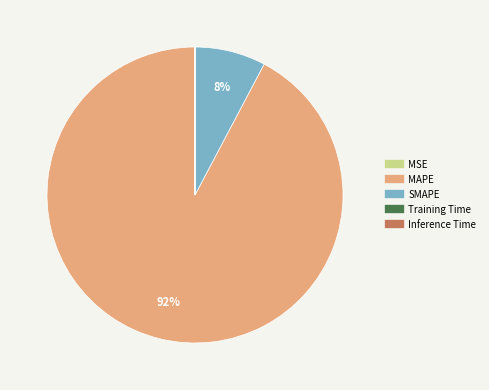

To the nearest percent, what portion does SMAPE represent?

8%